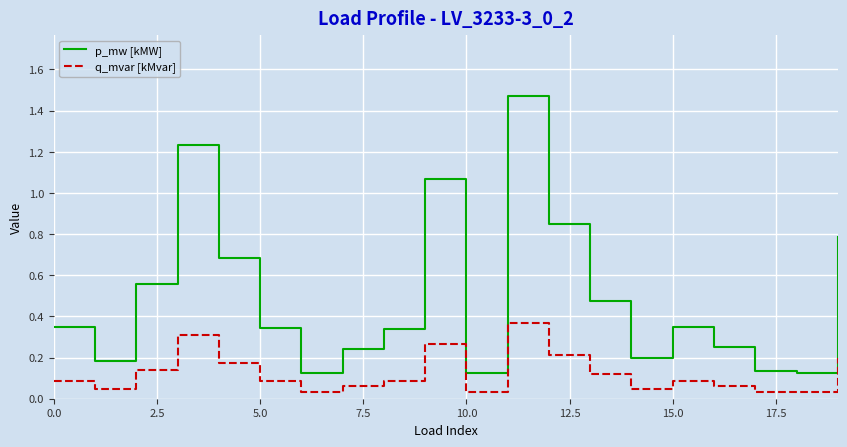

Rank the series by their average value, from highest to lowest.

p_mw [kMW], q_mvar [kMvar]